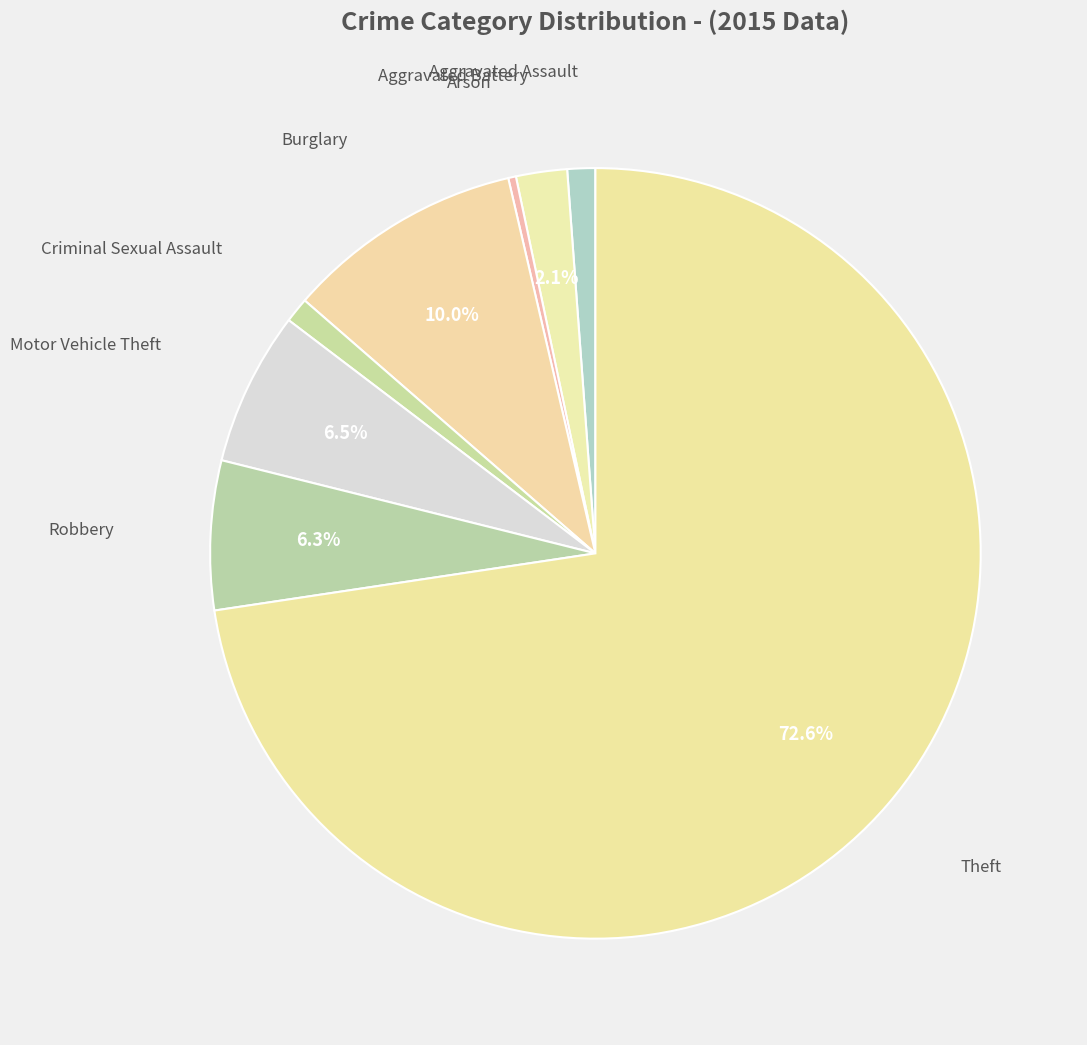

Count the number of slices in the pie.

8